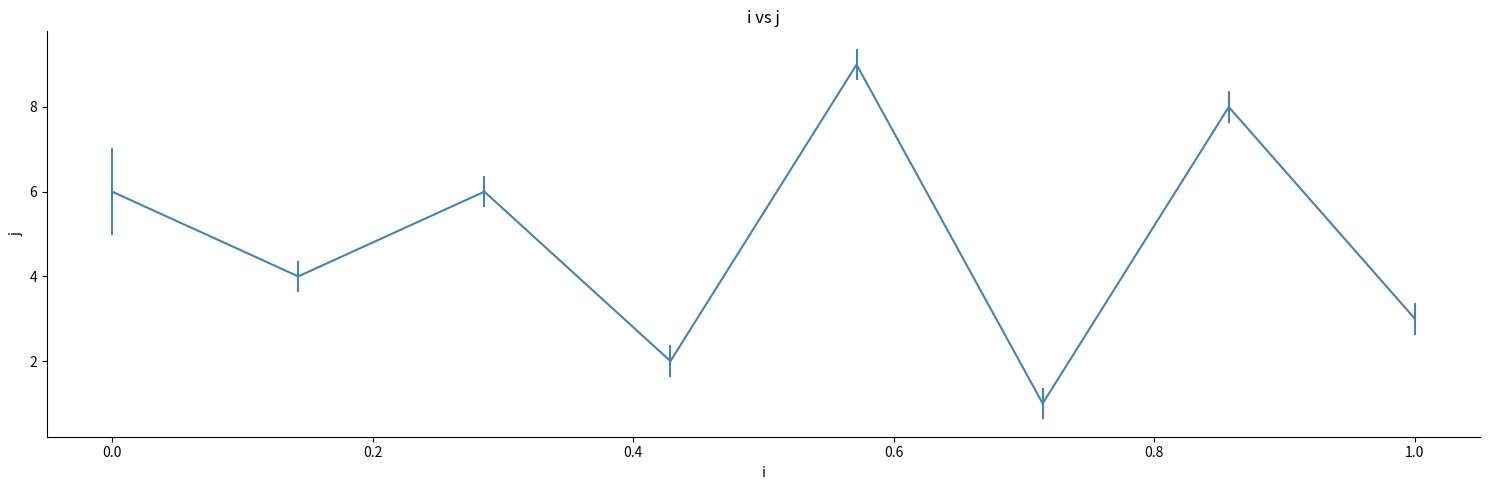

What is the greatest value displayed?

9